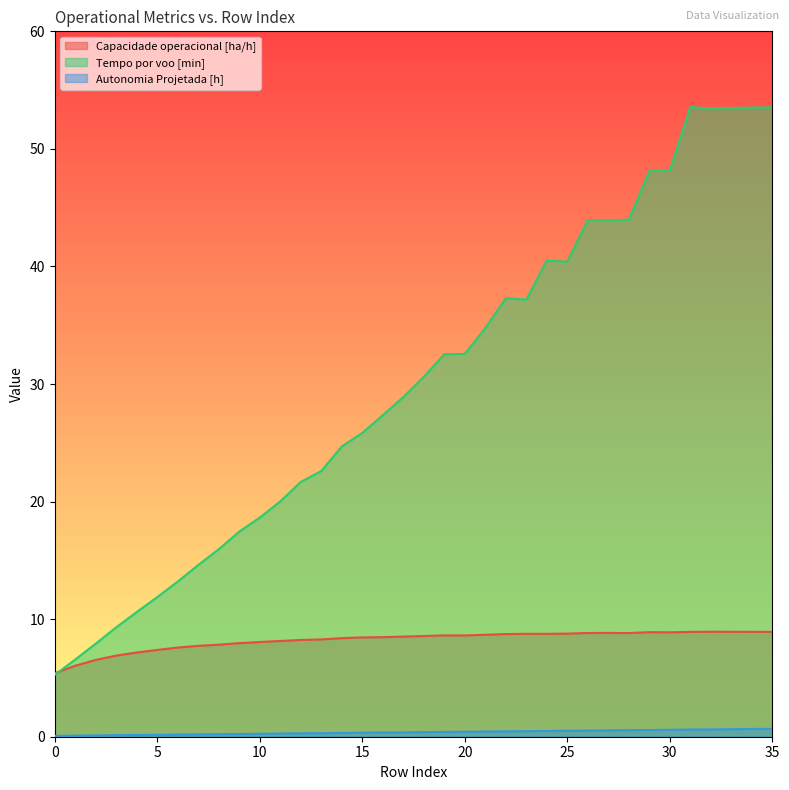

Which series has the largest total across all categories?

Tempo por voo [min]